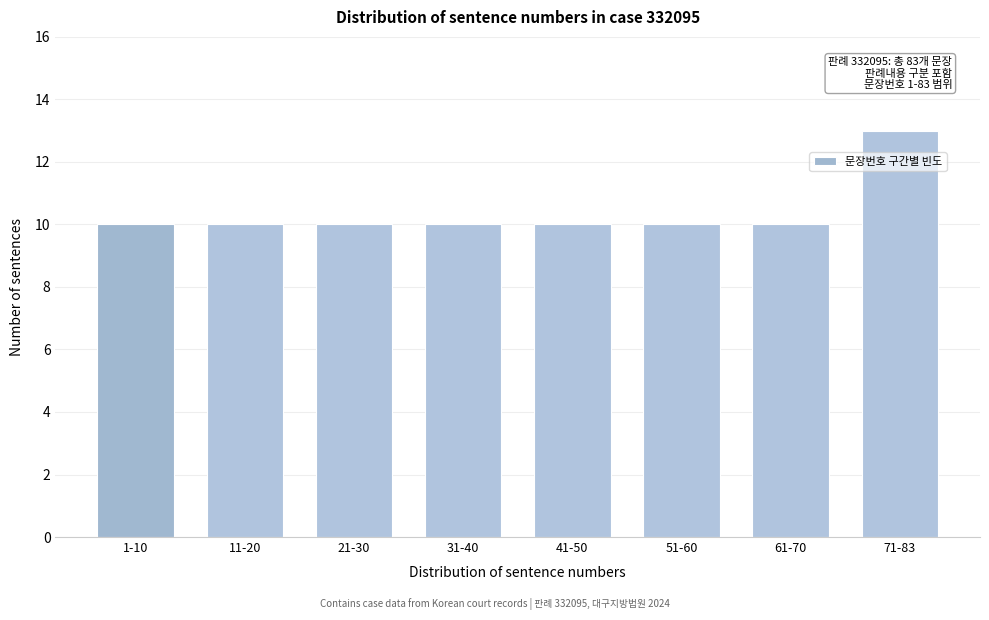

Reading left to right, what are all the values shown in this chart?

1-10=10	11-20=10	21-30=10	31-40=10	41-50=10	51-60=10	61-70=10	71-83=13